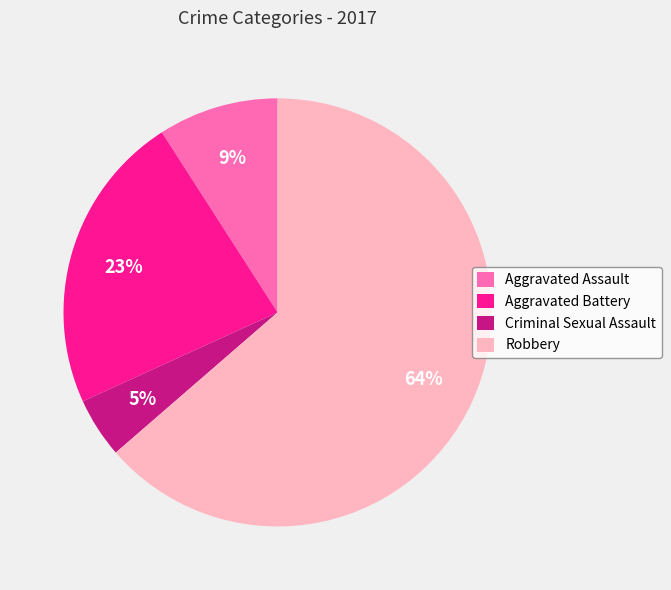

Do Aggravated Assault and Criminal Sexual Assault together represent more than half of the pie?

No